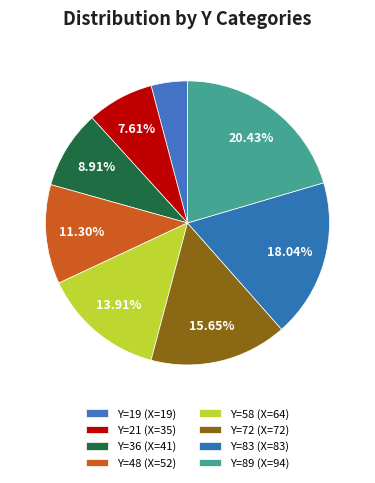

Count the number of slices in the pie.

8